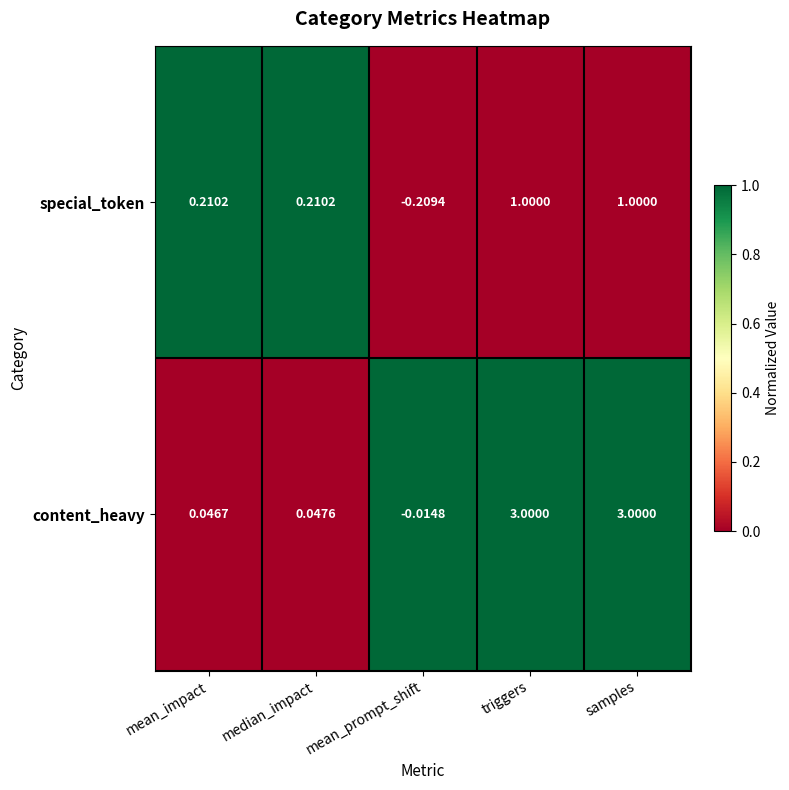

Which series has the largest total across all categories?

content_heavy